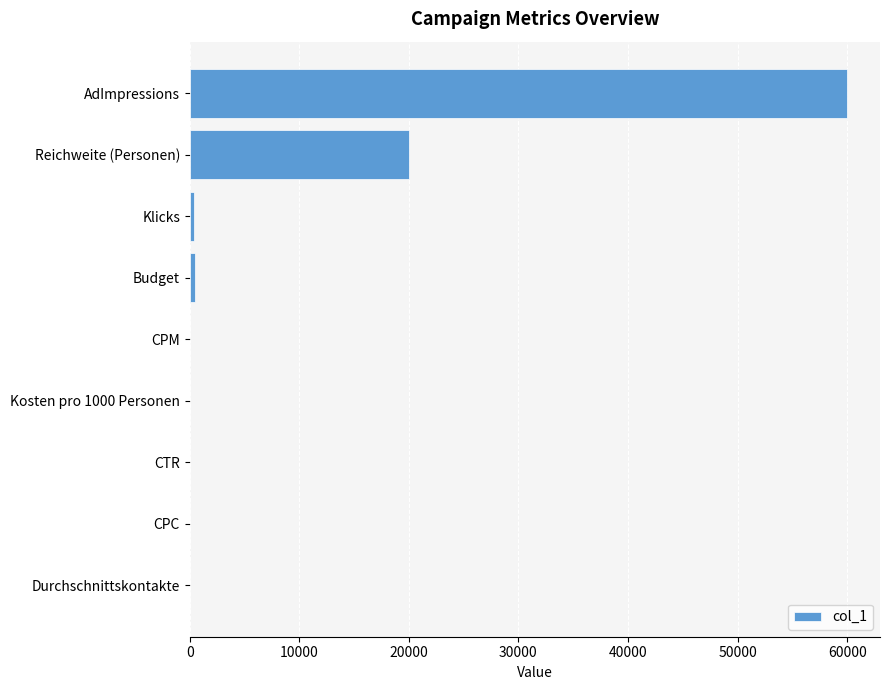

True or false: the data shows 90240.6 at AdImpressions.

False